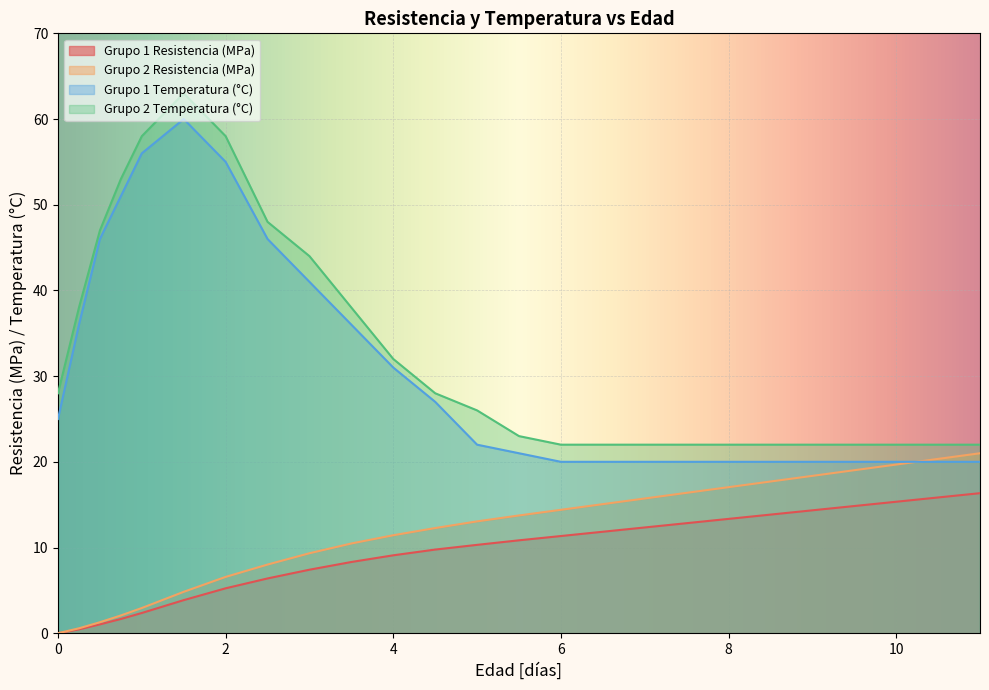

Which label corresponds to the largest value in the chart?

1.5